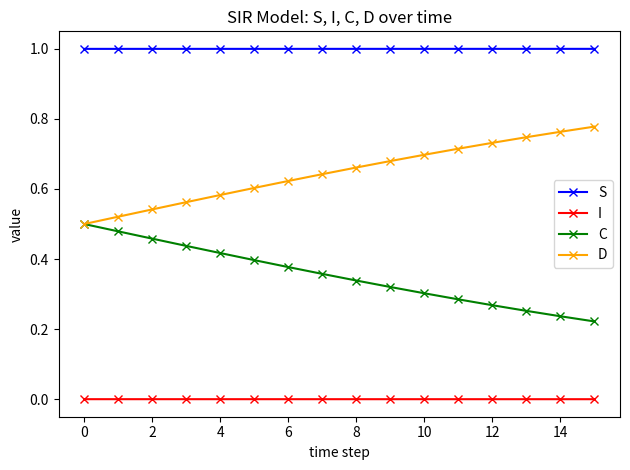

What is the greatest value displayed?

1.0